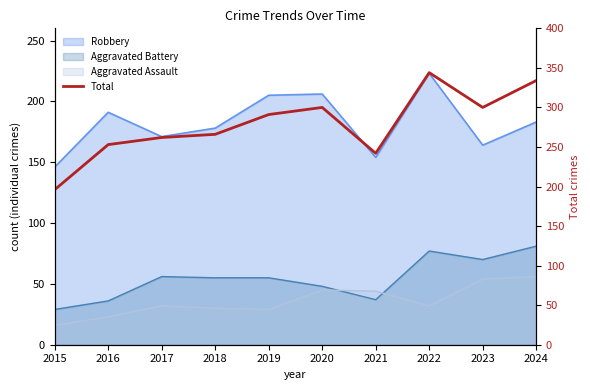

List the labels in order of value, smallest first.

2015, 2021, 2016, 2017, 2018, 2019, 2020, 2023, 2024, 2022